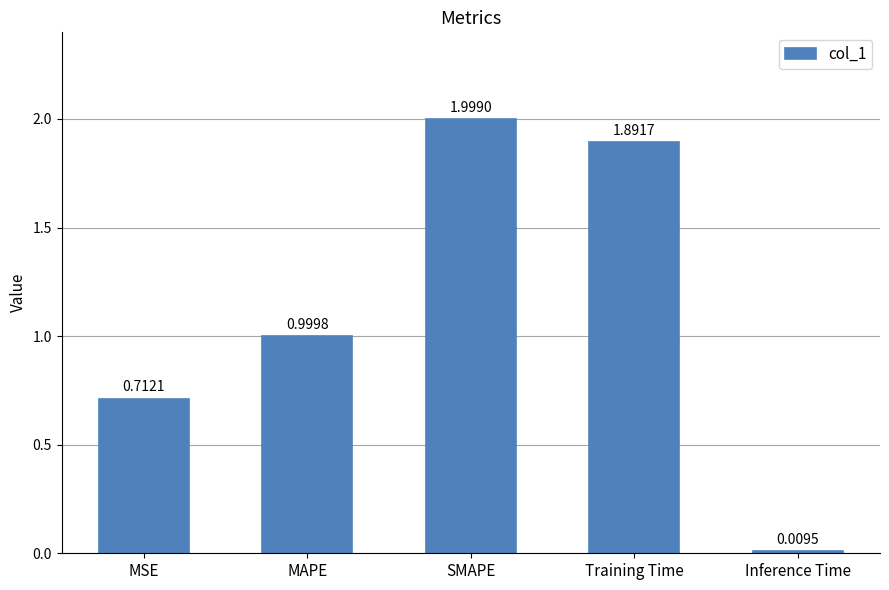

What is the sum of the values at MAPE and Training Time?

2.9